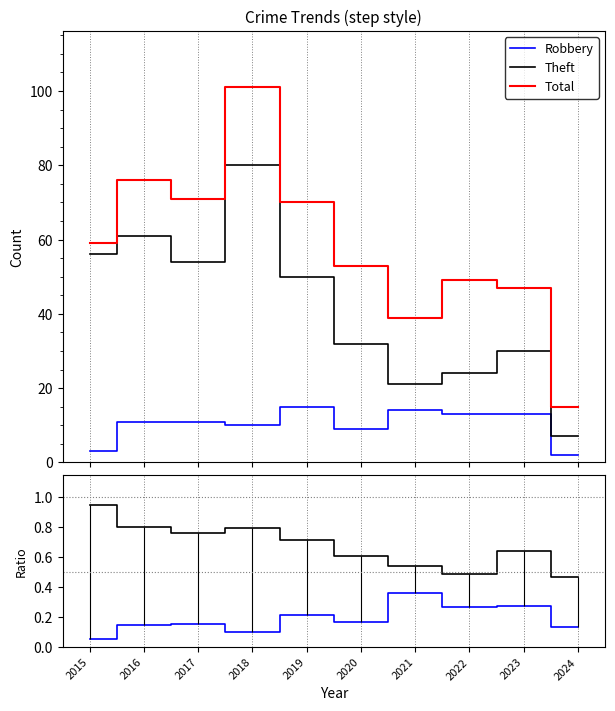

Rank the series at 2024 from lowest to highest value.

Robbery ratio, Theft ratio, Robbery, Theft, Total